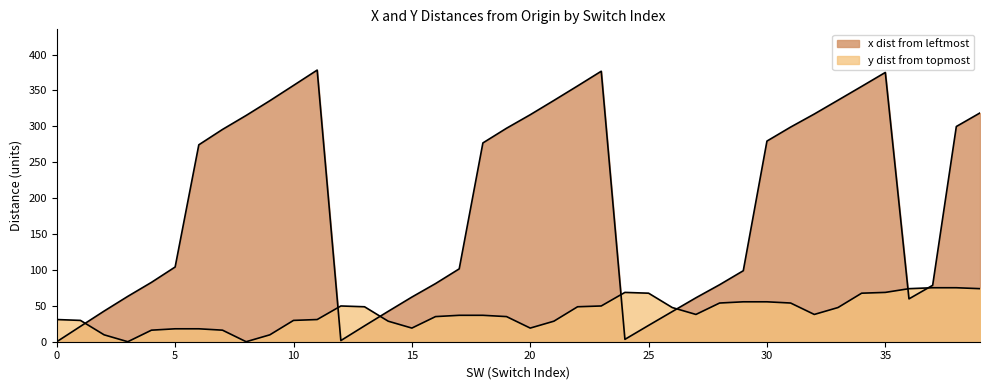

Reading left to right, transcribe all the data shown in this chart.

x dist from leftmost: 0=0.0	1=21.4	2=42.7	3=63.2	4=82.7	5=104.1	6=274.3	7=295.7	8=315.2	9=335.7	10=357.0	11=378.4	12=1.6	13=22.1	14=42.3	15=62.2	16=81.0	17=101.5	18=276.9	19=297.4	20=316.2	21=336.1	22=356.3	23=376.8	24=3.3	25=22.8	26=42.0	27=61.2	28=79.4	29=98.9	30=279.5	31=299.0	32=317.2	33=336.4	34=355.6	35=375.1	36=59.7	37=78.6	38=299.8	39=318.7
y dist from topmost: 0=30.9	1=29.7	2=9.6	3=0.0	4=16.1	5=18.0	6=18.0	7=16.1	8=0.0	9=9.6	10=29.7	11=30.9	12=49.8	13=48.7	14=28.6	15=19.0	16=35.0	17=36.8	18=36.8	19=35.0	20=19.0	21=28.6	22=48.7	23=49.8	24=68.7	25=67.6	26=47.6	27=38.0	28=53.9	29=55.6	30=55.6	31=53.9	32=38.0	33=47.6	34=67.6	35=68.7	36=73.9	37=75.2	38=75.2	39=73.9